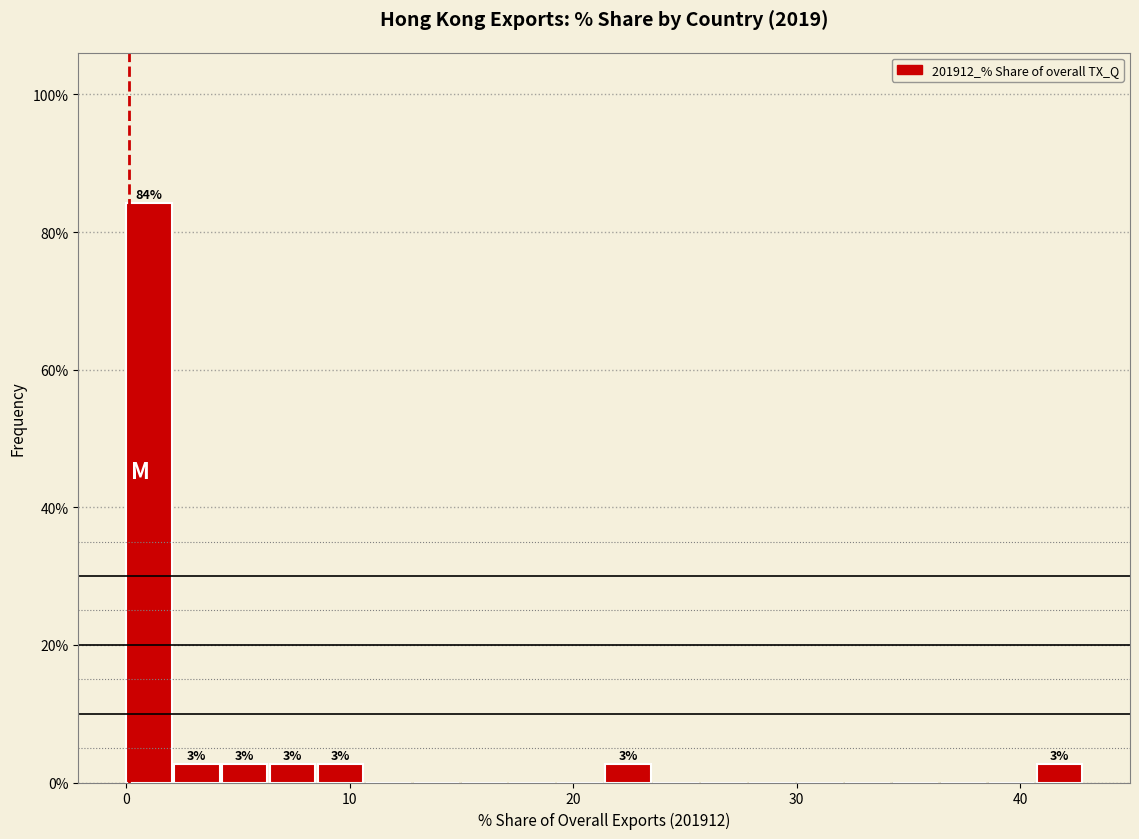

Read against the x-axis, roughly where is the centre of the tallest bar?

1